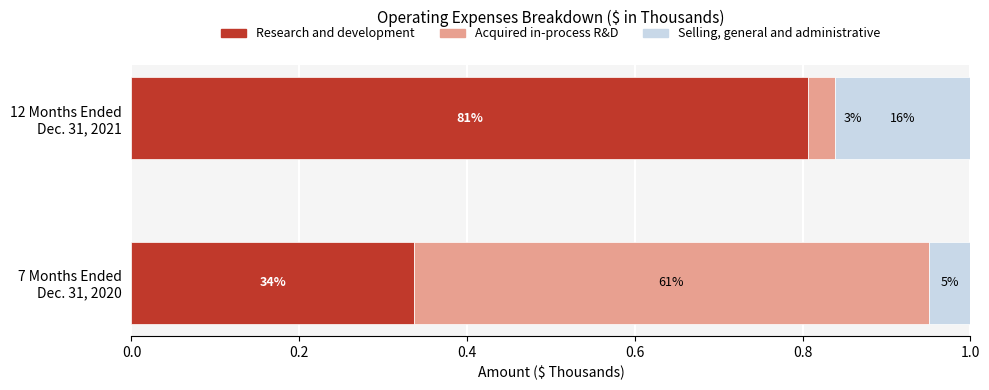

What are all the series names shown in the legend?

Research and development, Acquired in-process R&D, Selling, general and administrative